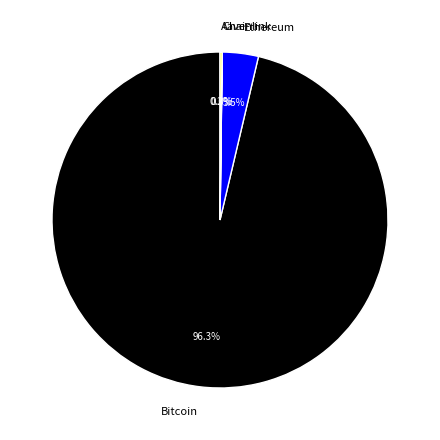

Which category accounts for the majority?

Bitcoin